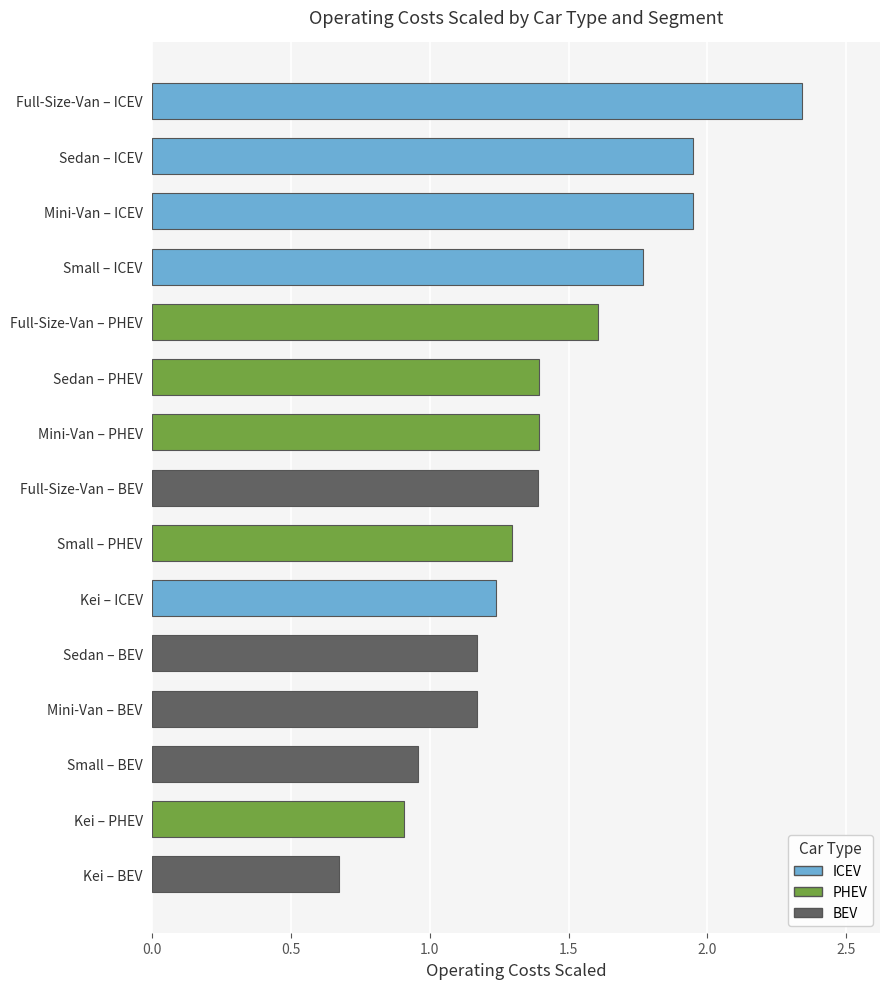

What value does the data have at Full-Size-Van – PHEV?

1.6